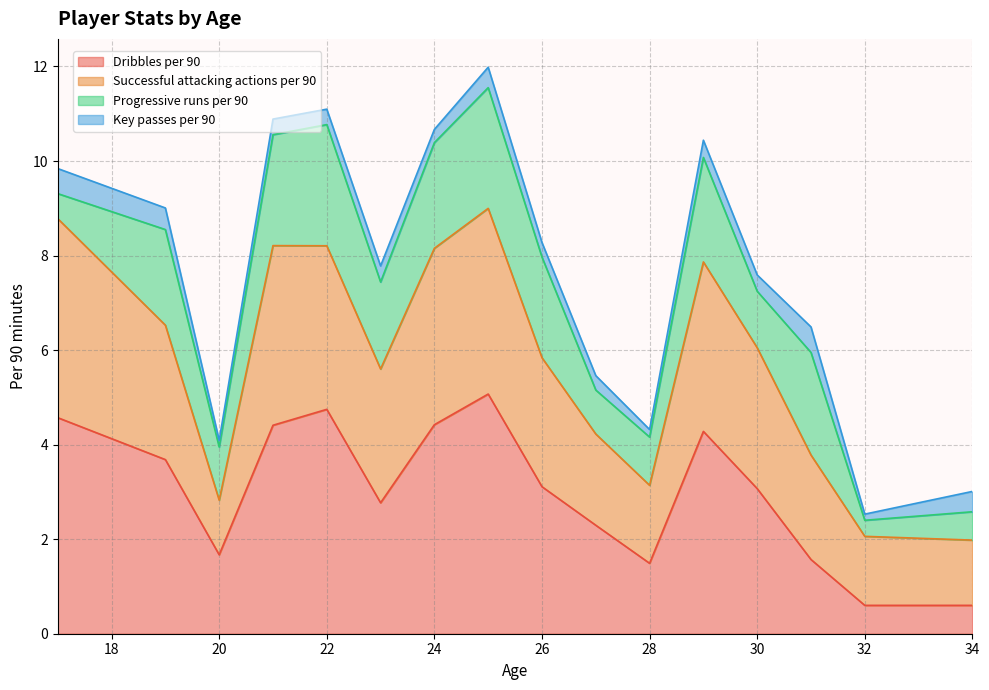

Is it true that Dribbles per 90 equals 1.5 at 28?

True